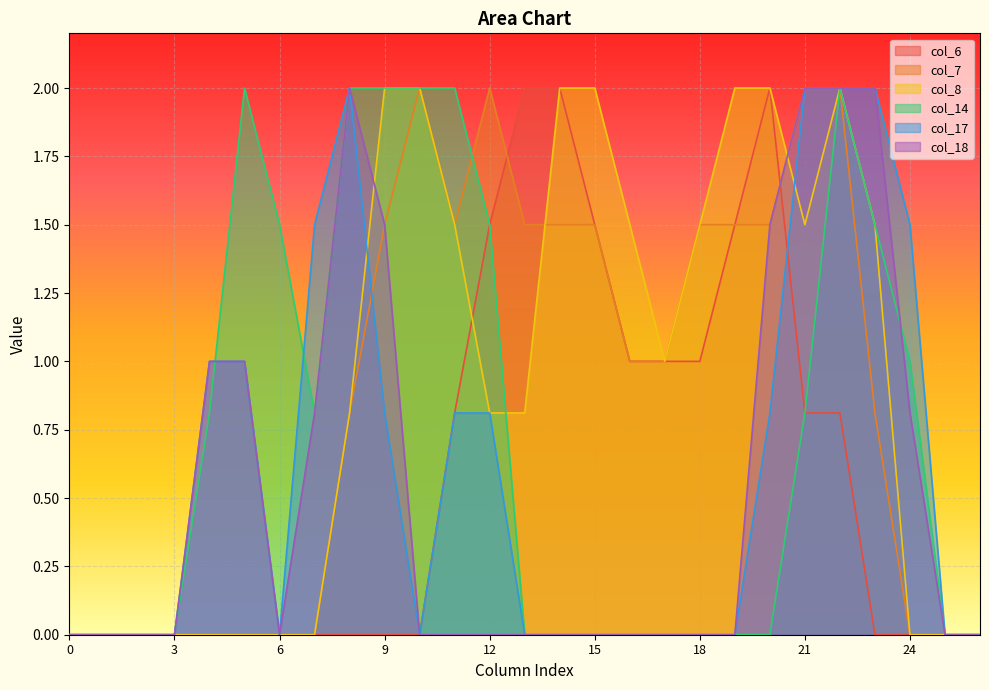

In col_6, how many points are higher than both neighbors (excluding endpoints)?

1